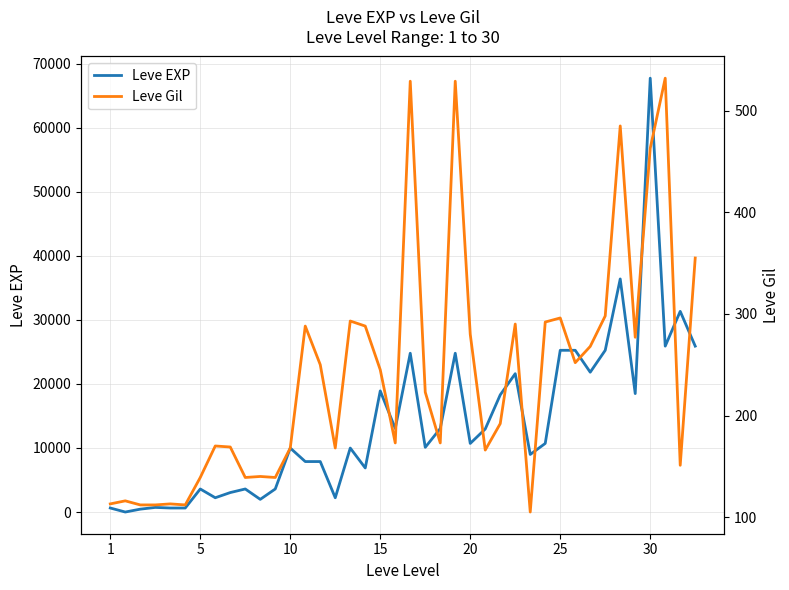

At 34, list the series in order from smallest to largest.

Leve Gil, Leve EXP